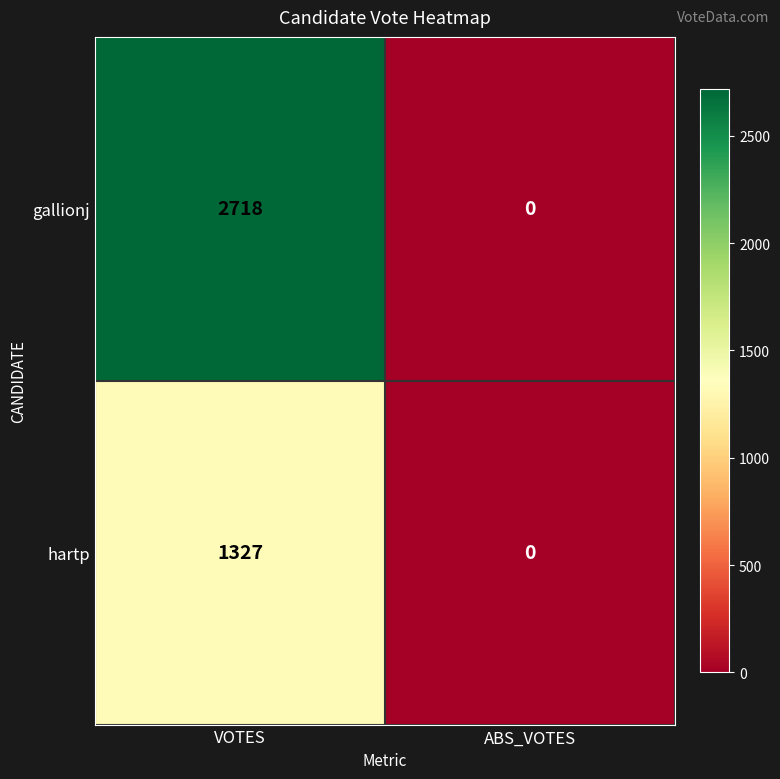

What is the total value across all series at VOTES?

4045